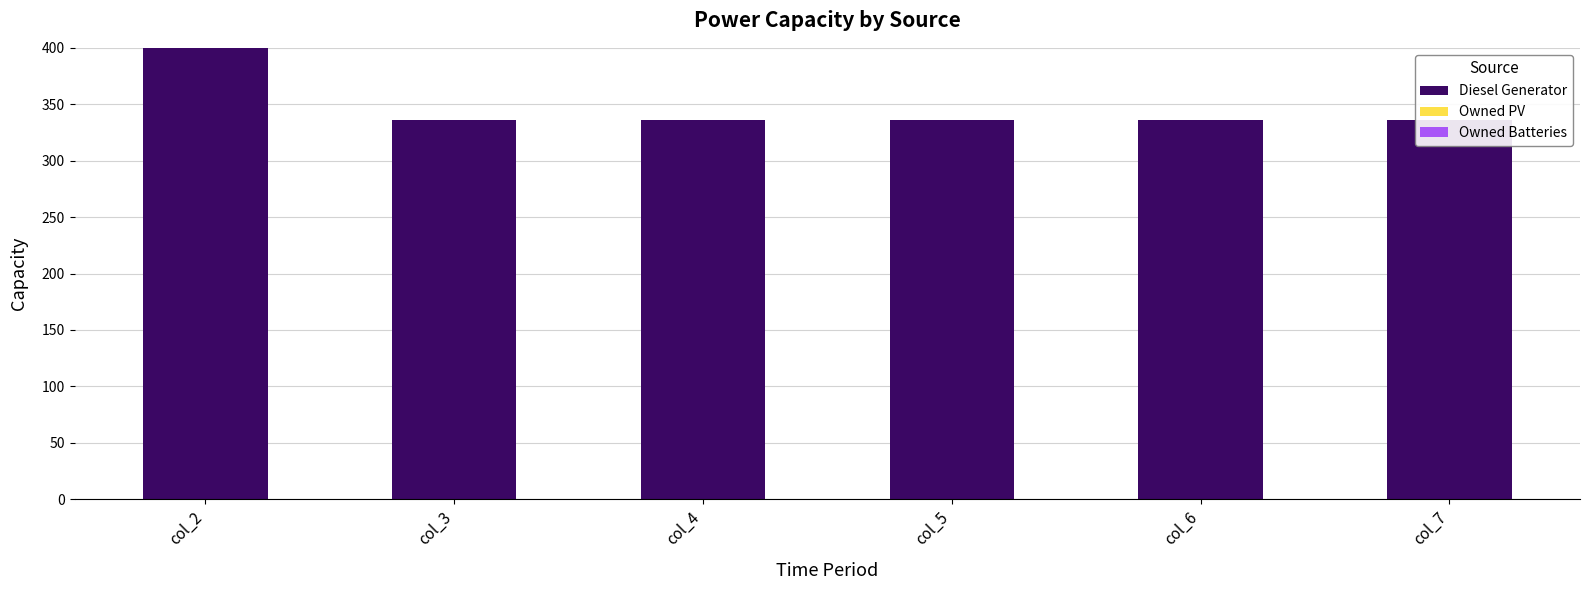

How many categories are shown in the chart?

6